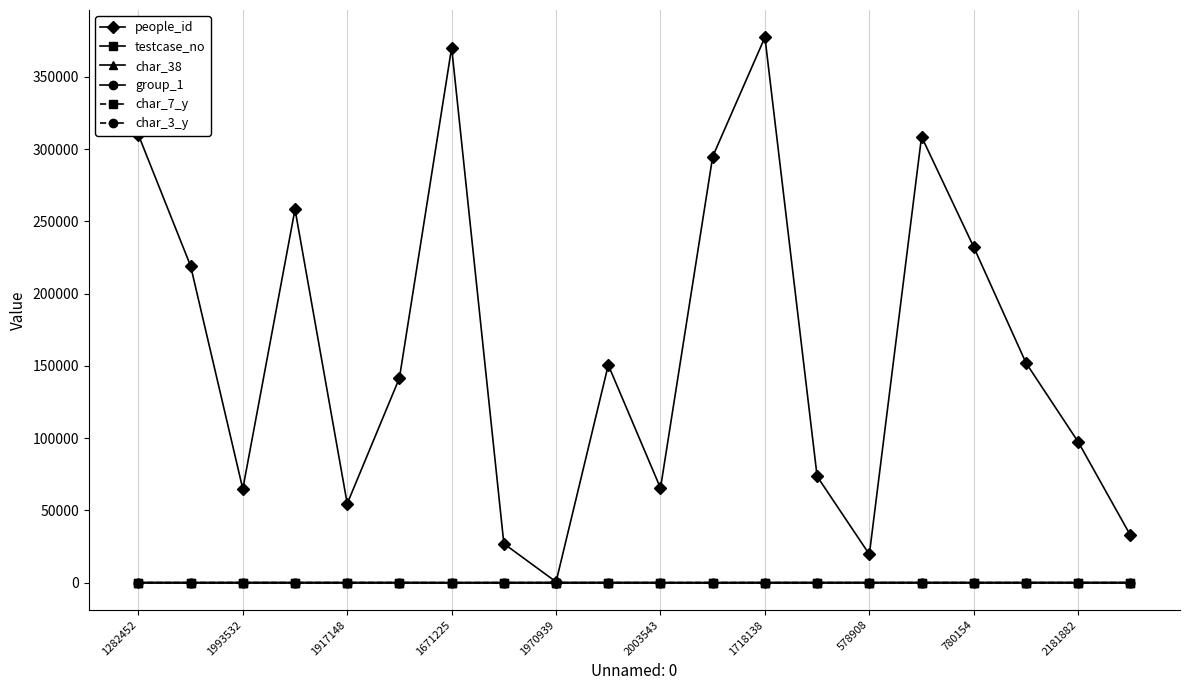

Which series has the largest total across all categories?

people_id